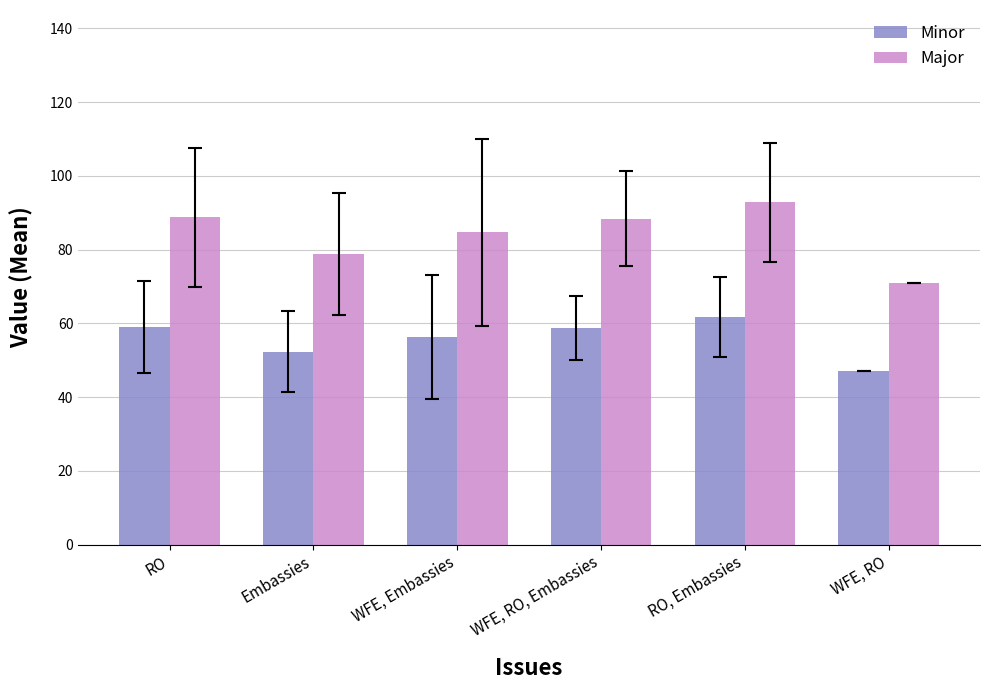

How many categories are shown in the chart?

6